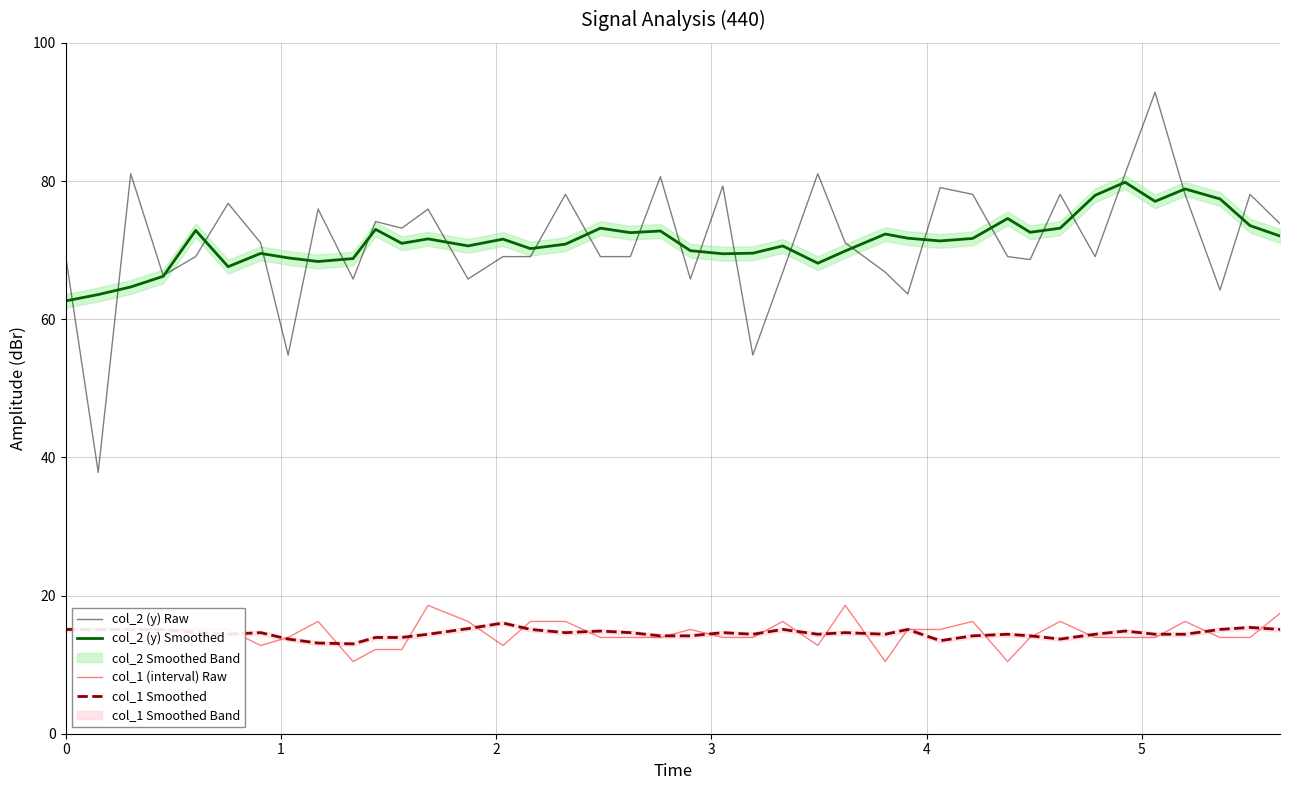

What is the lowest value of the col_2 (y) Raw series?

37.8